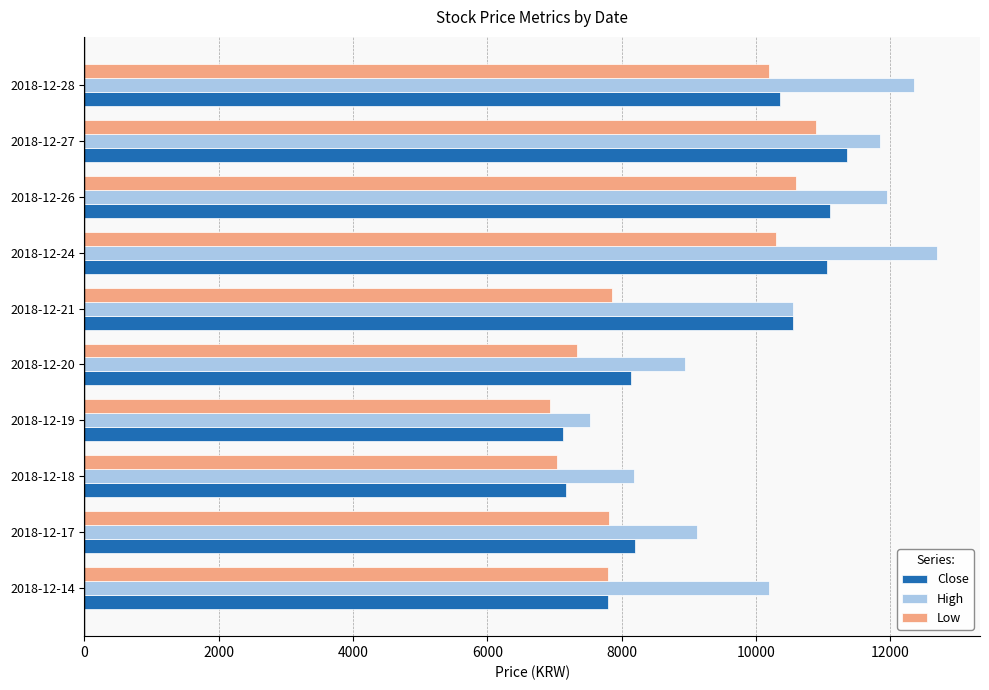

Which series changed the most between 2018-12-19 and 2018-12-20?

High